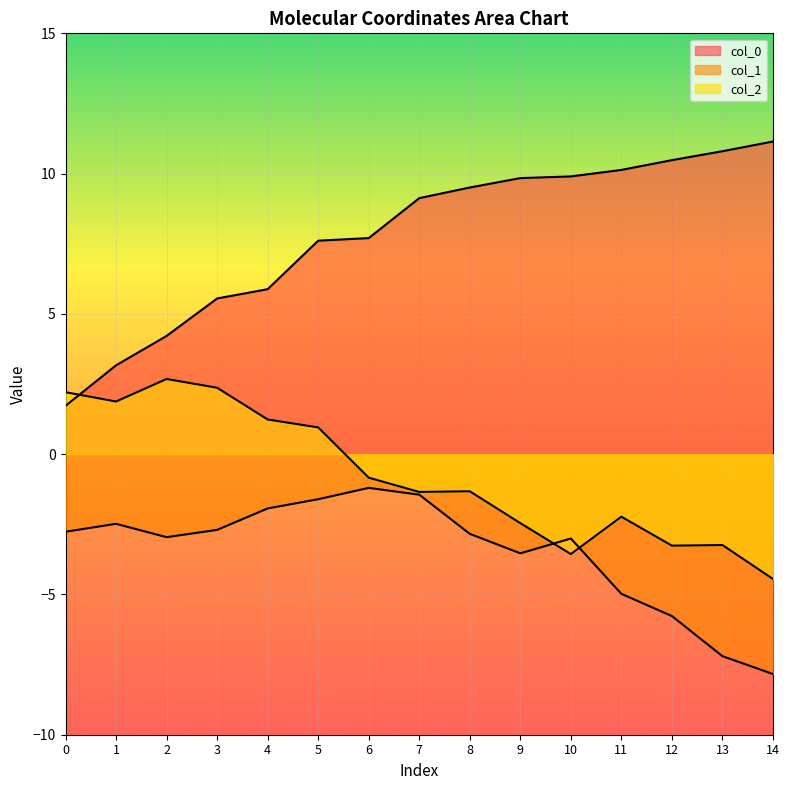

What is the sum of all col_2 values?

-11.4